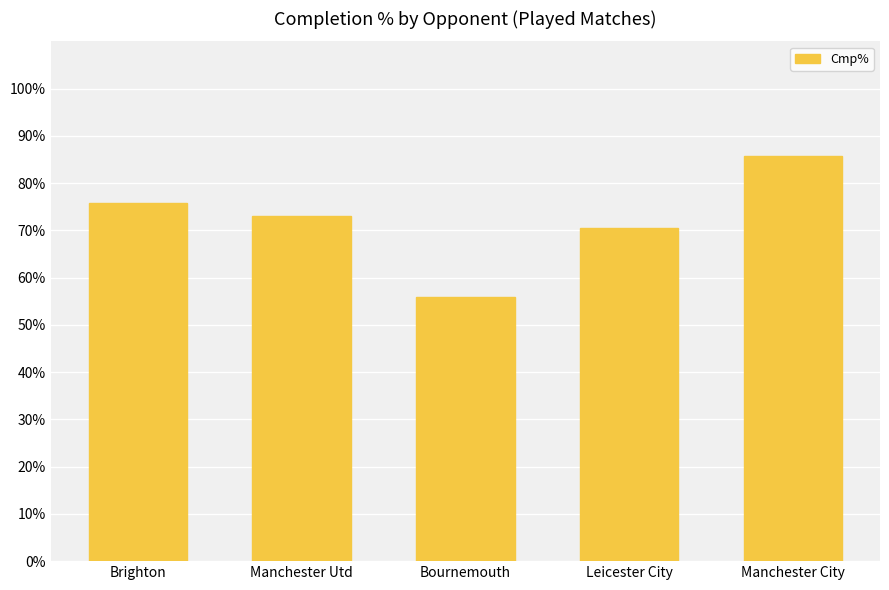

Reading right to left, extract all data points from this chart.

Manchester City=85.7	Leicester City=70.6	Bournemouth=55.8	Manchester Utd=73.0	Brighton=75.8